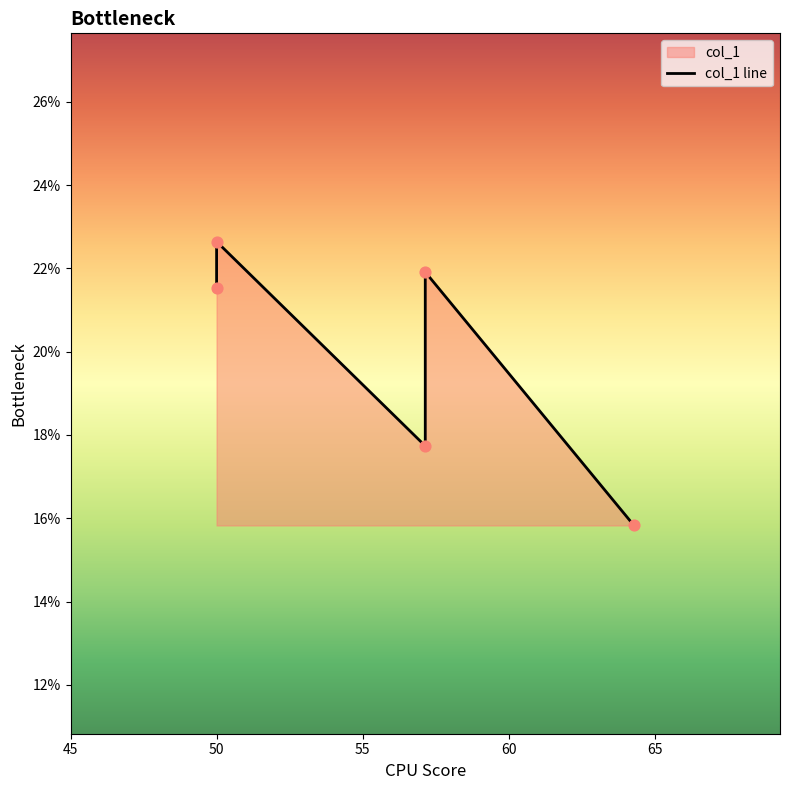

Between 50 and 65, which is larger?

50